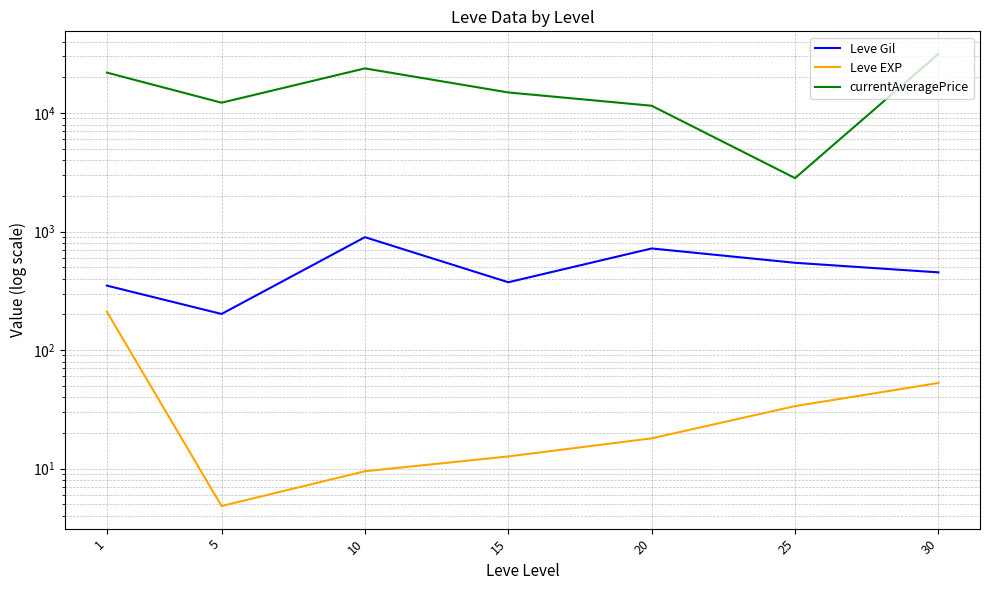

At which category is the sum across all series the highest?

30